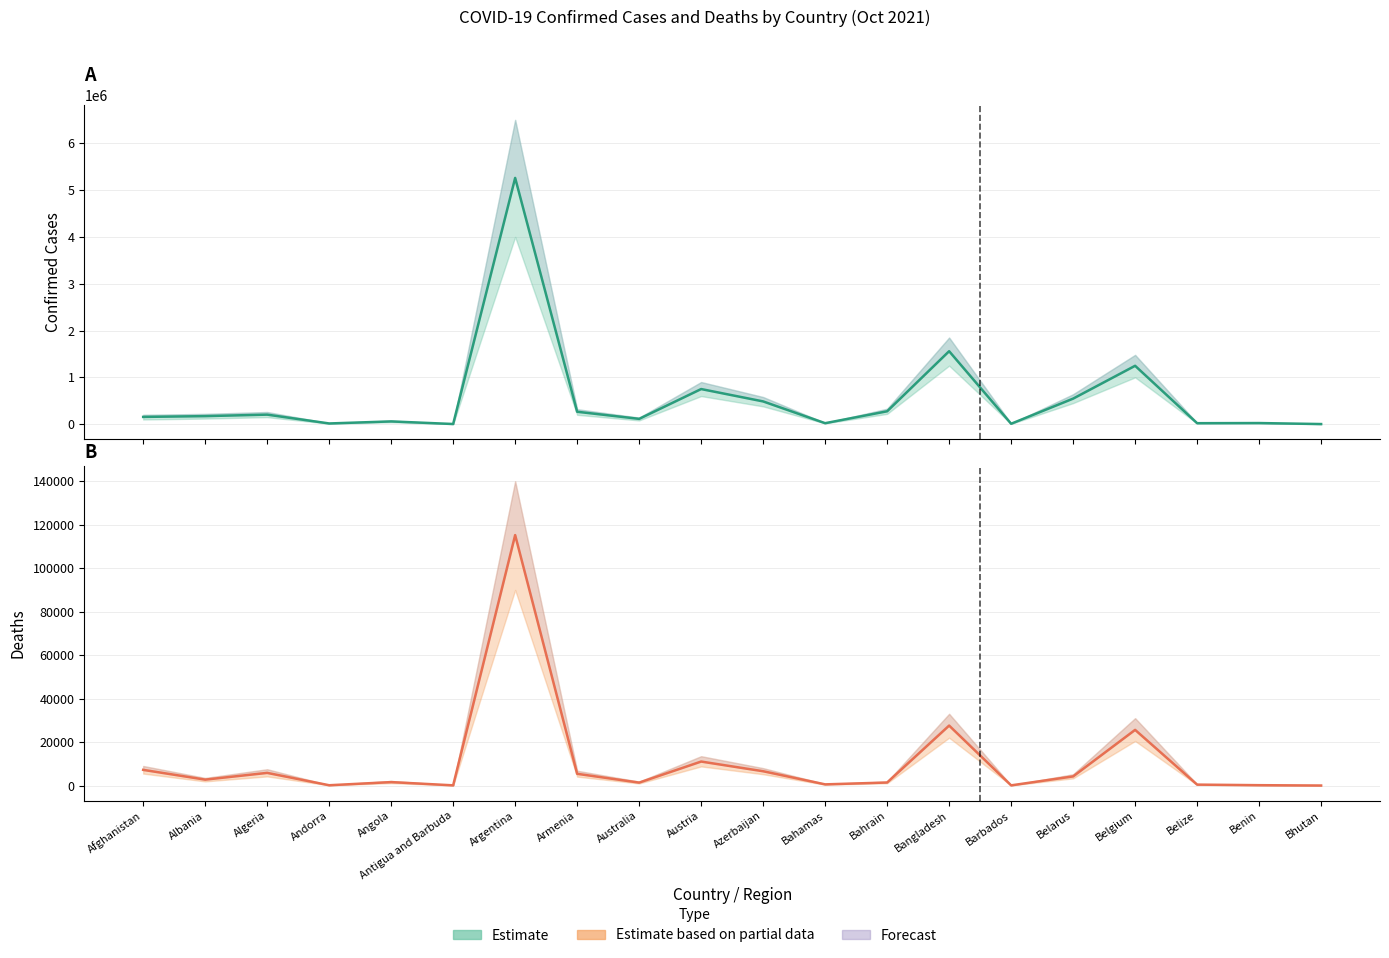

What is the average value of the Deaths series?

10856